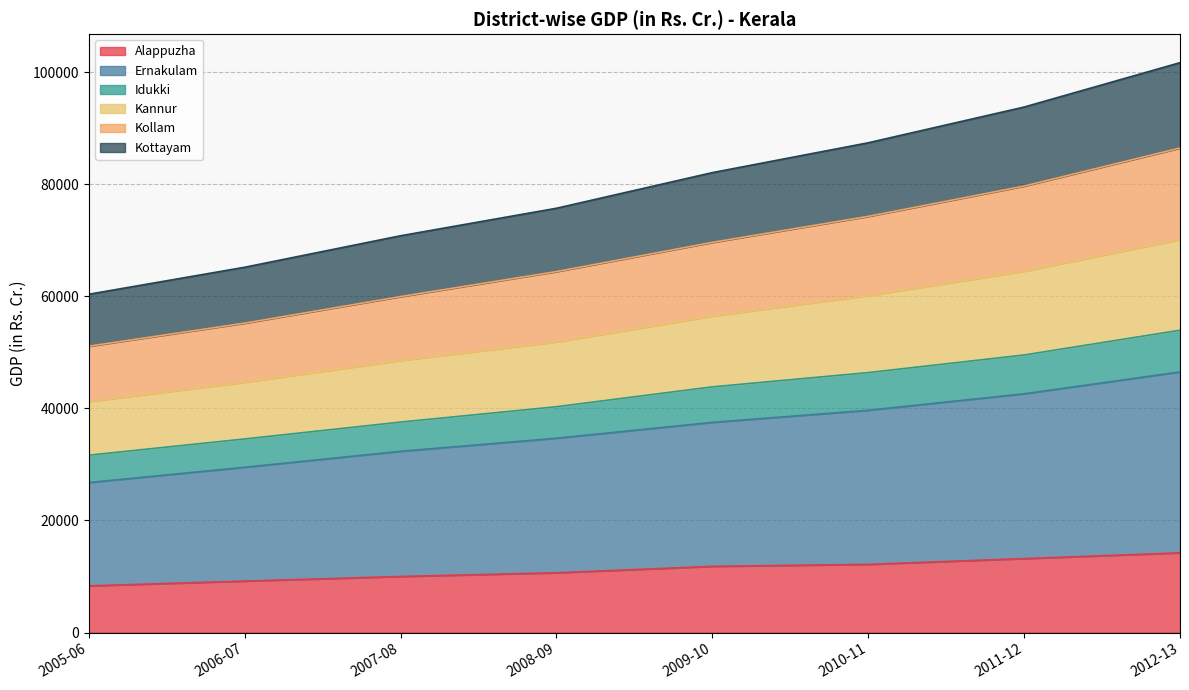

What is the total value across all series at 2005-06?

60376.2